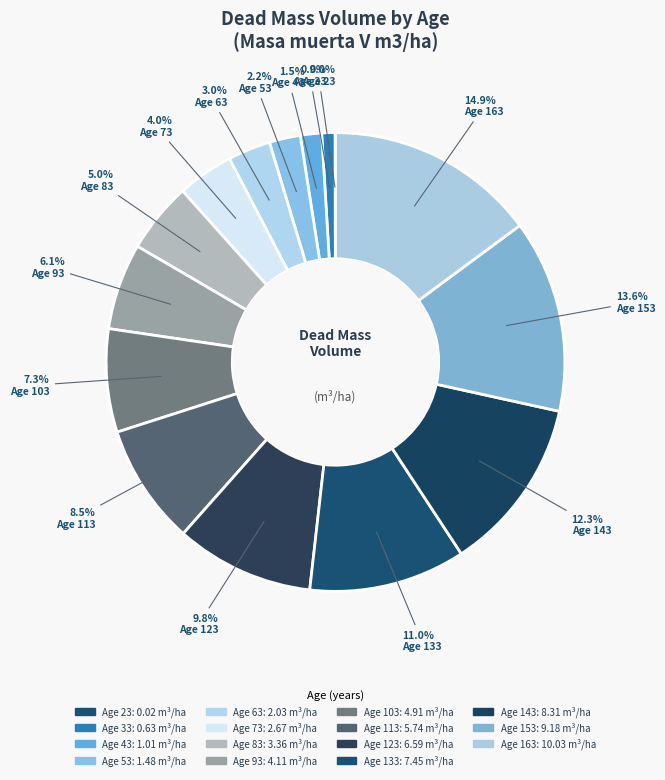

Count the number of slices in the pie.

15